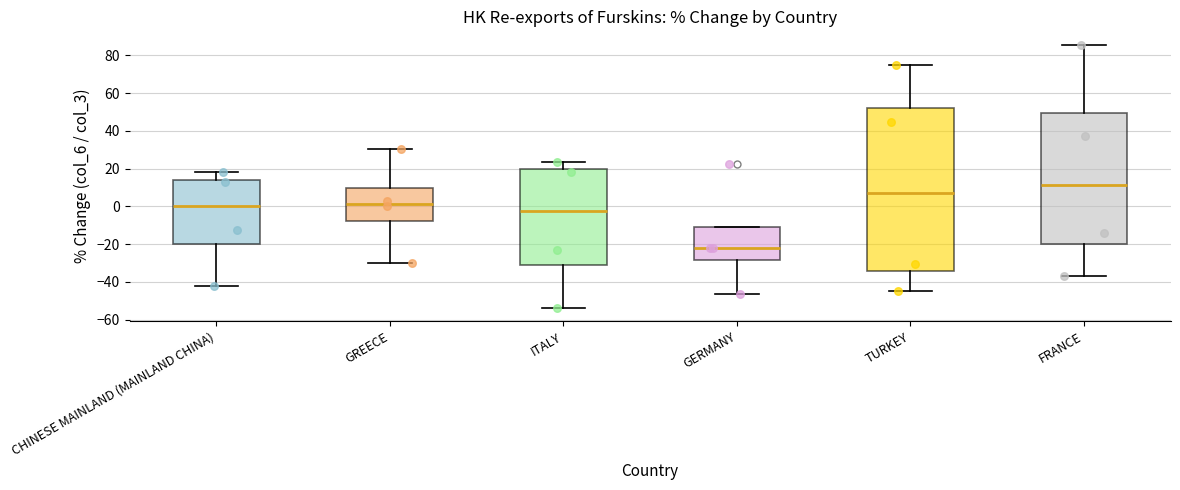

Which box has the lowest median line?

GERMANY